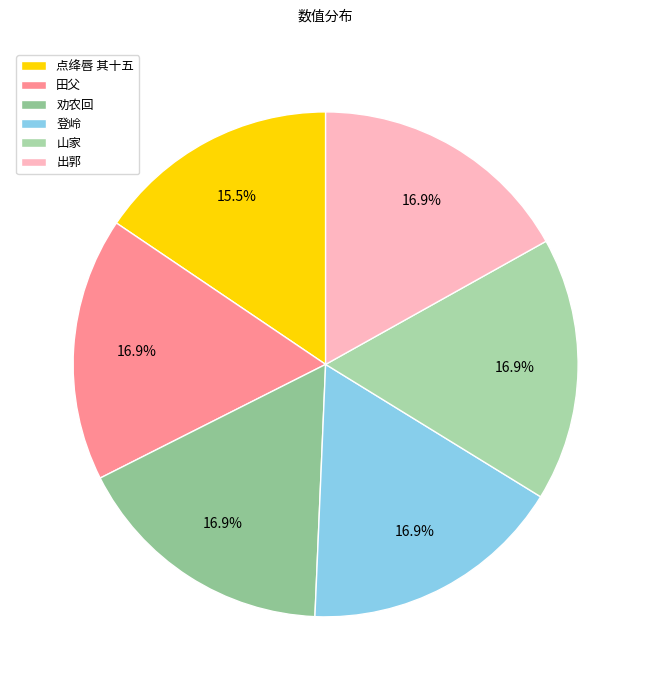

How many segments does this pie chart have?

6